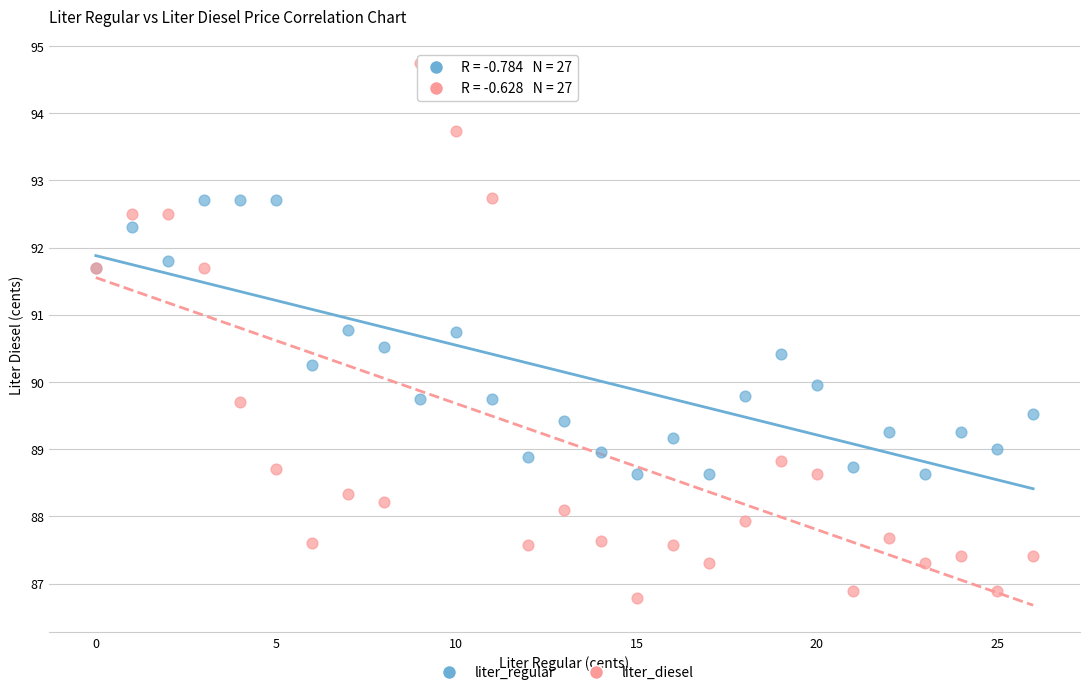

Which series contains the highest Y value?

liter_diesel